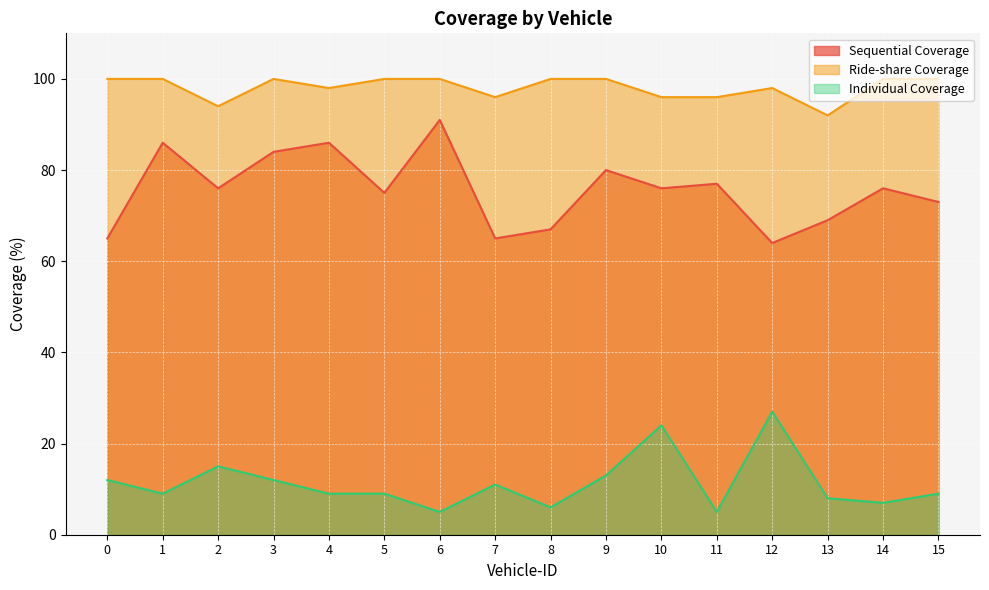

What is the average value of the Sequential Coverage series?

76